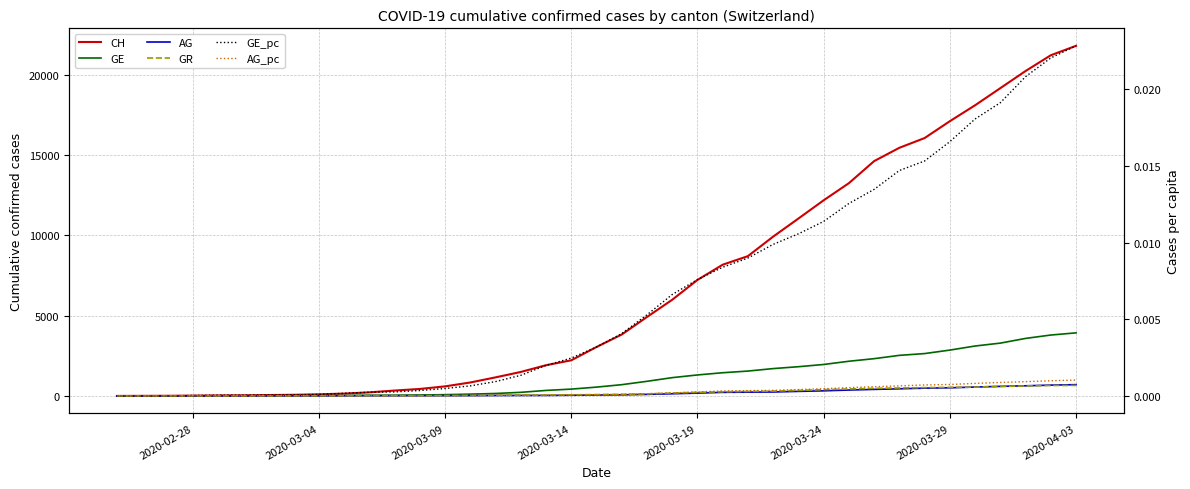

What value does the CH series have at 2020-03-29?

17110.0